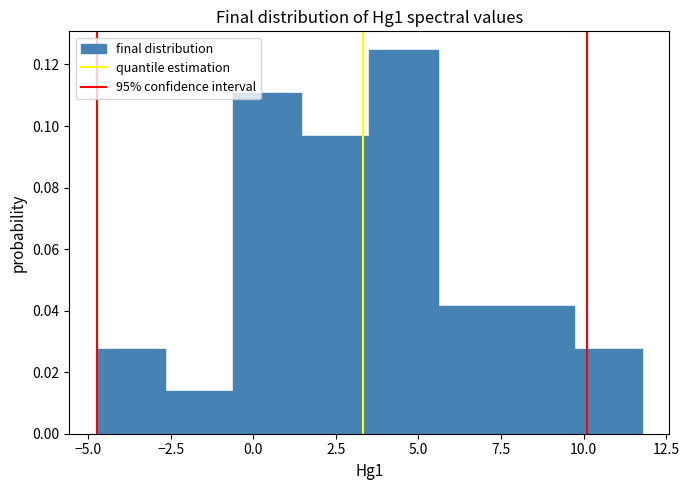

What is the height of the bar covering 9.5 to 12.0 on the x-axis? Neither the bar edges nor the heights are printed on the chart, so give them approximately, as read against the axes.

0.028